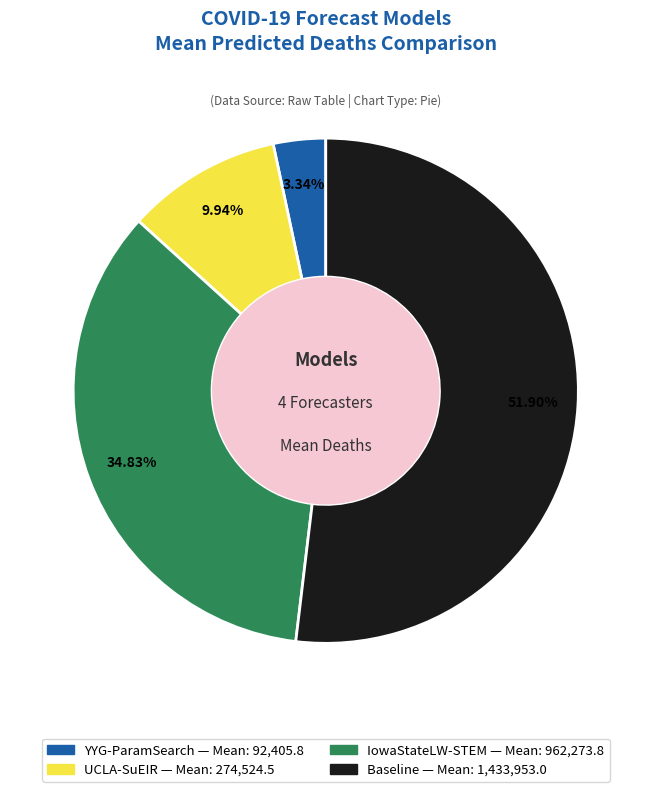

Combined, do YYG-ParamSearch and UCLA-SuEIR account for over 50%?

No